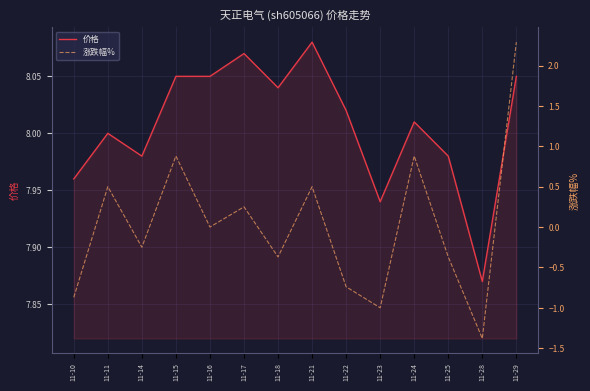

True or false: 价格 and 涨跌幅% intersect in this chart.

False